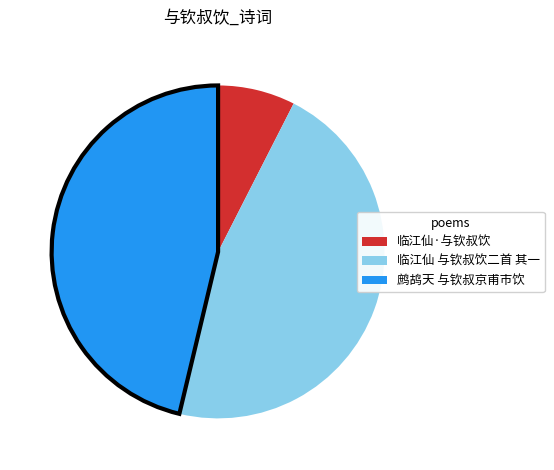

True or false: 鹧鸪天 与钦叔京甫市饮 accounts for 46% of the total.

True